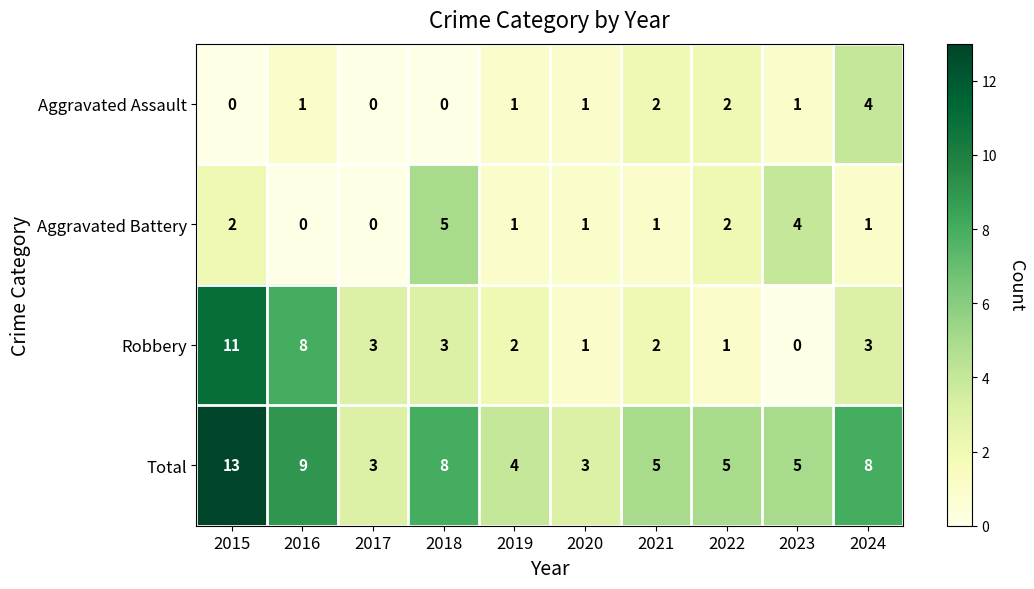

List the series in order of their peak value, highest first.

Total, Robbery, Aggravated Battery, Aggravated Assault